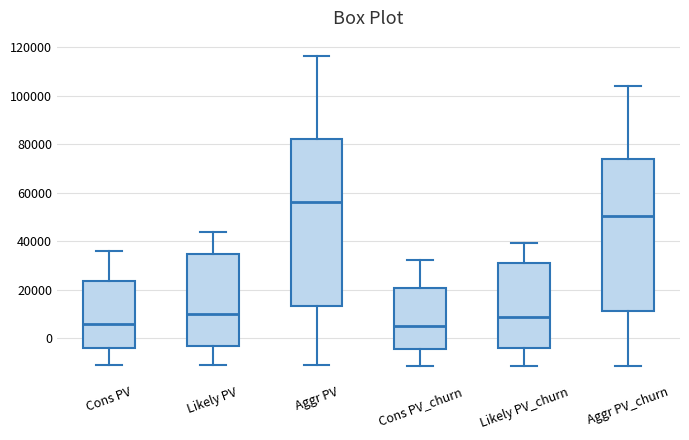

Reading left to right, read every box against the y-axis: the position of its median line, the range the box covers, and the ends of its whiskers. The values are not printed on the chart, so give them approximately, as read against the axis.

Cons PV: median 6000, box -4000 to 24000, whiskers -12000 to 36000
Likely PV: median 10000, box -4000 to 34000, whiskers -12000 to 44000
Aggr PV: median 56000, box 14000 to 82000, whiskers -12000 to 116000
Cons PV_churn: median 4000, box -4000 to 20000, whiskers -12000 to 32000
Likely PV_churn: median 8000, box -4000 to 32000, whiskers -12000 to 40000
Aggr PV_churn: median 50000, box 12000 to 74000, whiskers -12000 to 104000